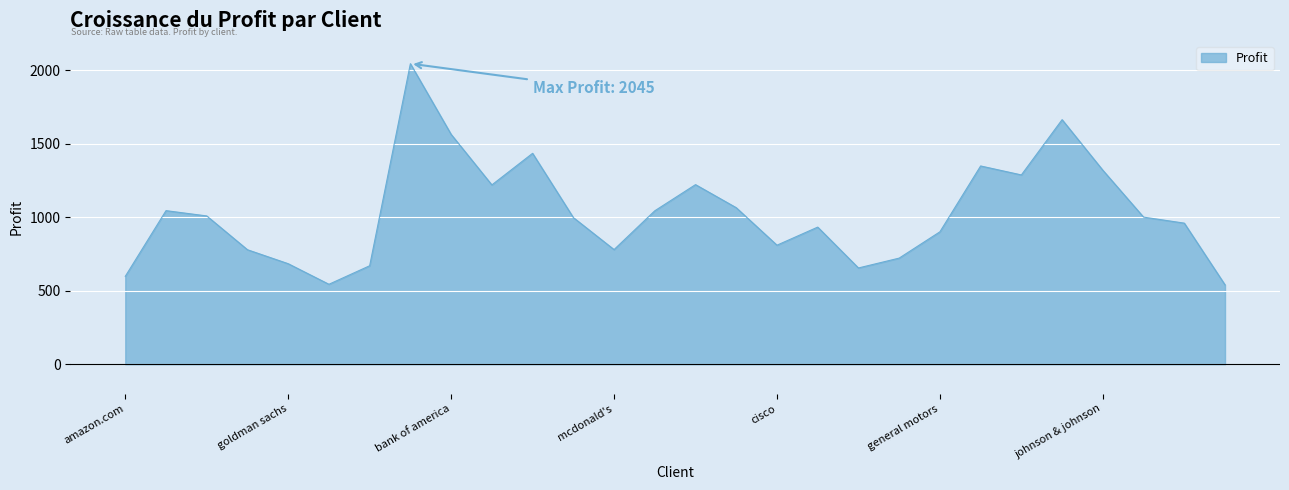

What is the difference between the maximum and minimum values?

1505